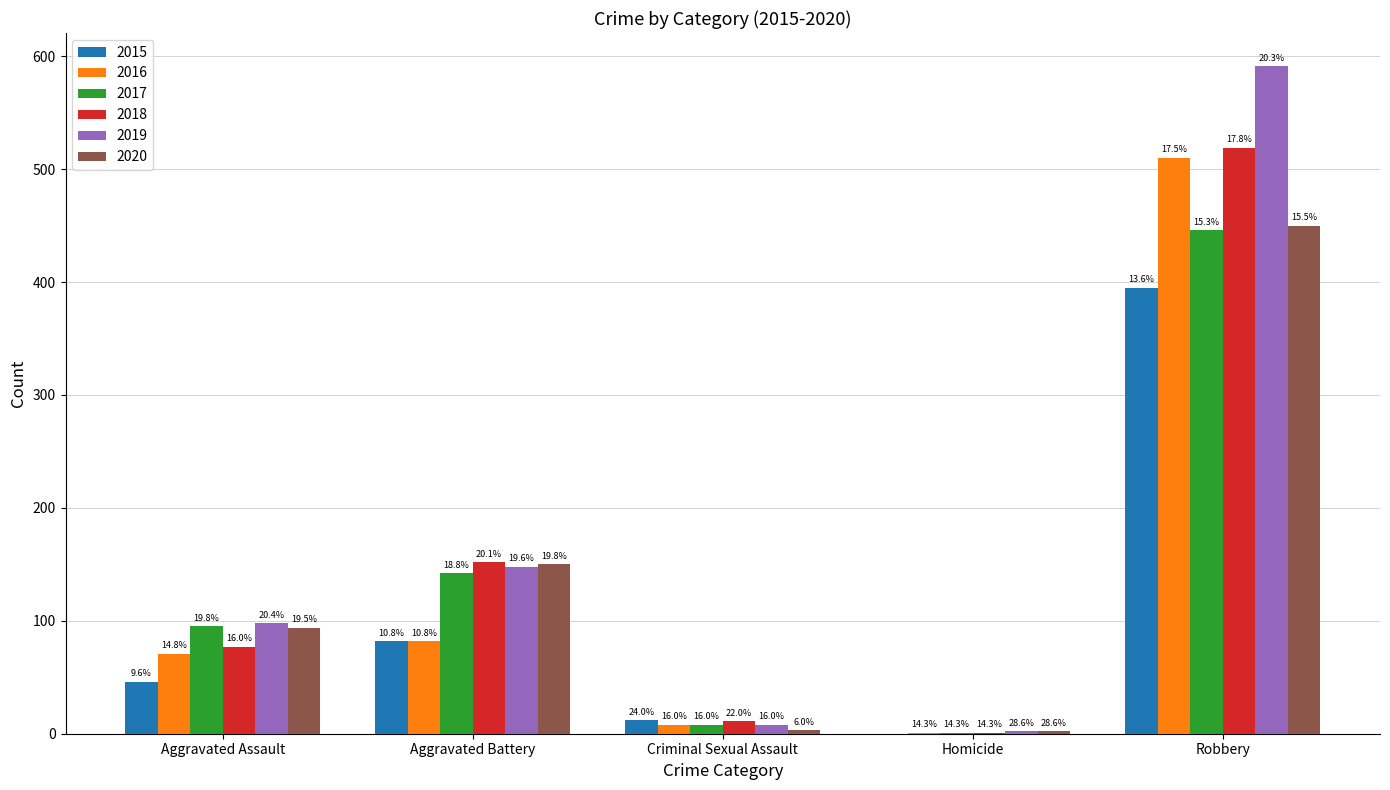

What are all the series names shown in the legend?

2015, 2016, 2017, 2018, 2019, 2020